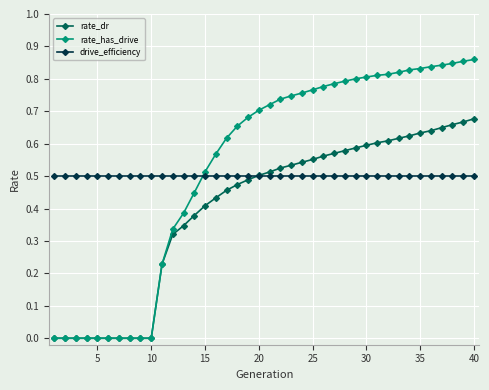

Does the chart have visible grid lines?

Yes